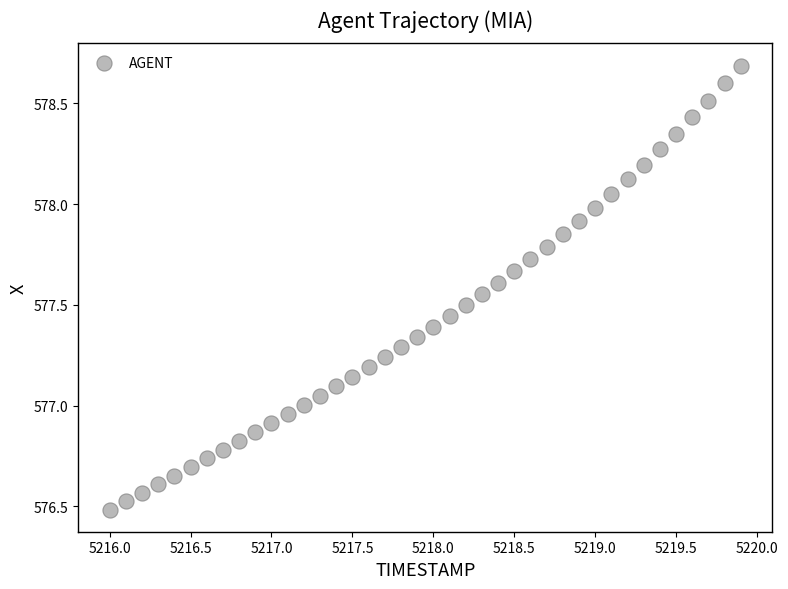

What is the range of X values (max minus min)?

3.9